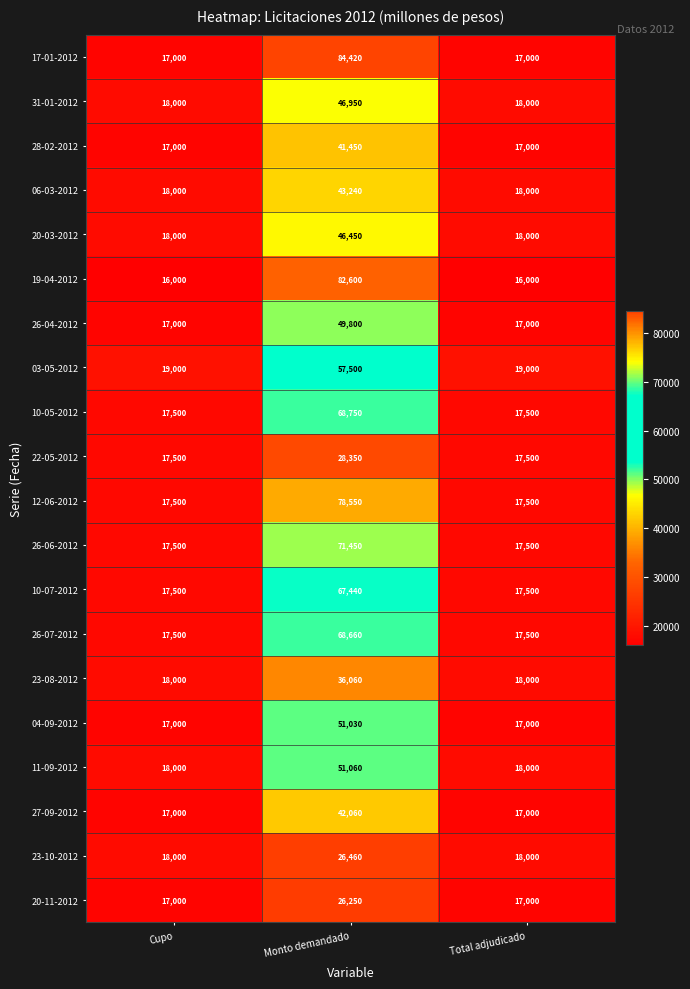

Which category has the highest value in the 20-11-2012 series?

Monto demandado